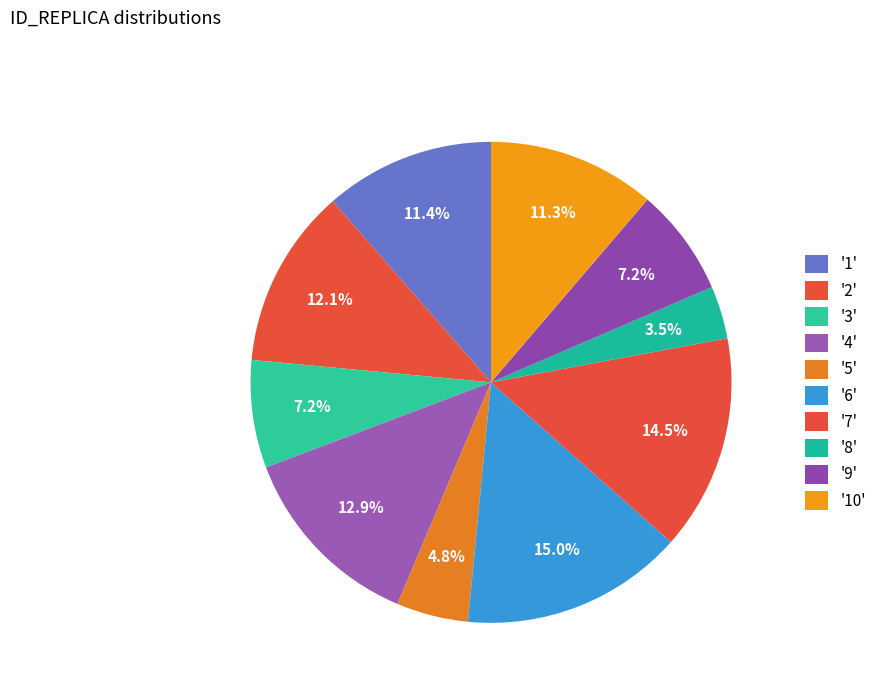

How many segments does this pie chart have?

10